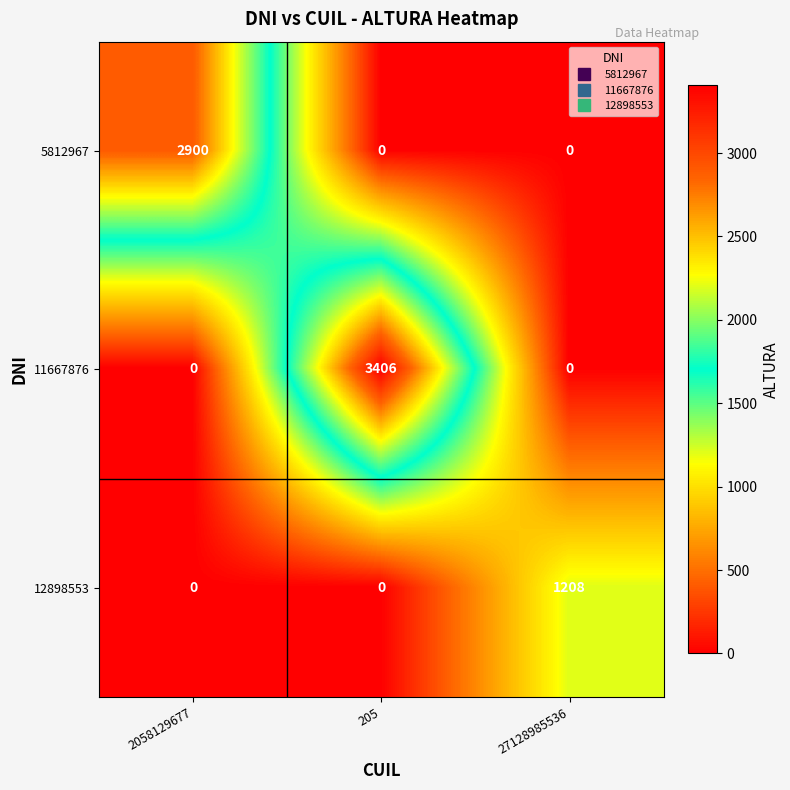

The value of 5812967 at 205 is -955. True or false?

False